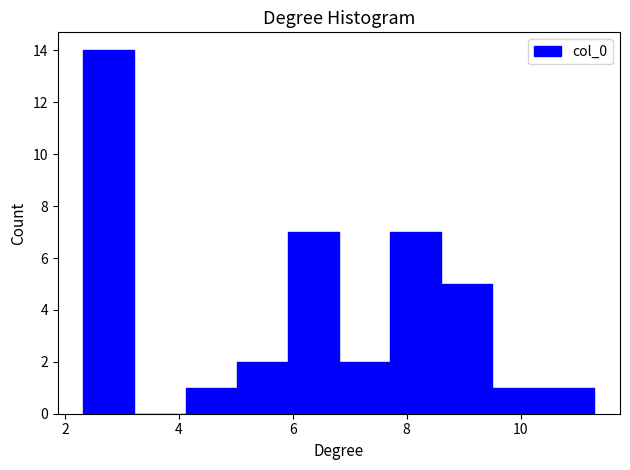

Reading left to right, transcribe this chart: for each bar, give the range it covers on the x-axis and its height. Neither the bar edges nor the heights are printed on the chart, so give them approximately, as read against the axes.

2.4 to 3.2: 14
3.2 to 4.2: 0
4.2 to 5.0: 1
5.0 to 6.0: 2
6.0 to 6.8: 7
6.8 to 7.8: 2
7.8 to 8.6: 7
8.6 to 9.6: 5
9.6 to 10.4: 1
10.4 to 11.2: 1